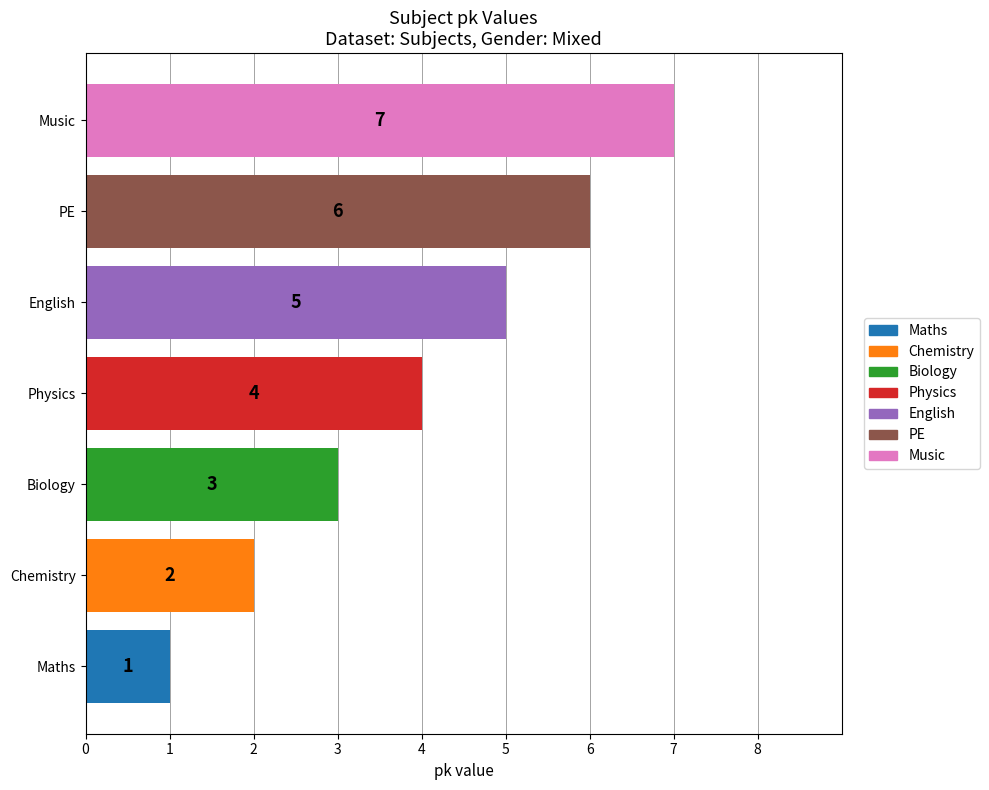

List the labels in order of value, largest first.

Music, PE, English, Physics, Biology, Chemistry, Maths